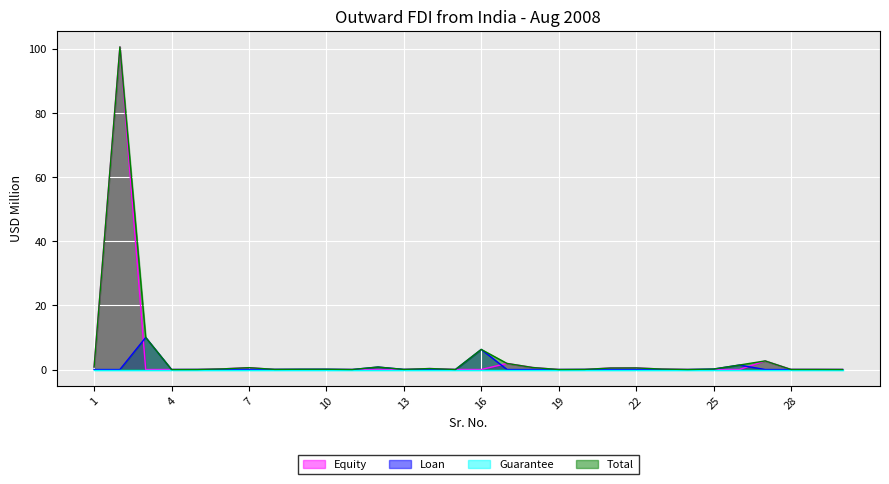

At which label is Total closest to 50?

3